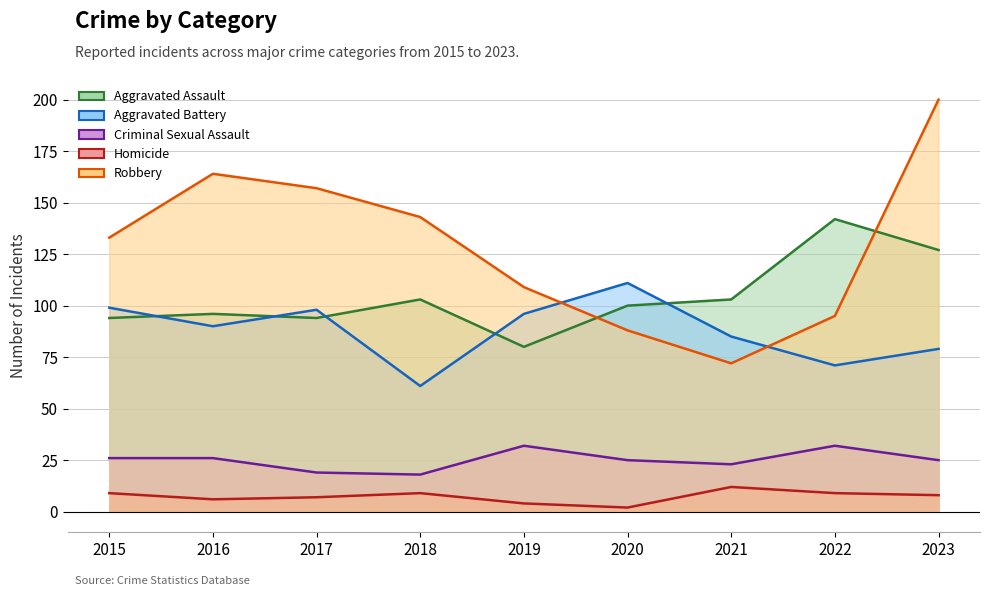

At 2015, list the series in order from largest to smallest.

Robbery, Aggravated Battery, Aggravated Assault, Criminal Sexual Assault, Homicide